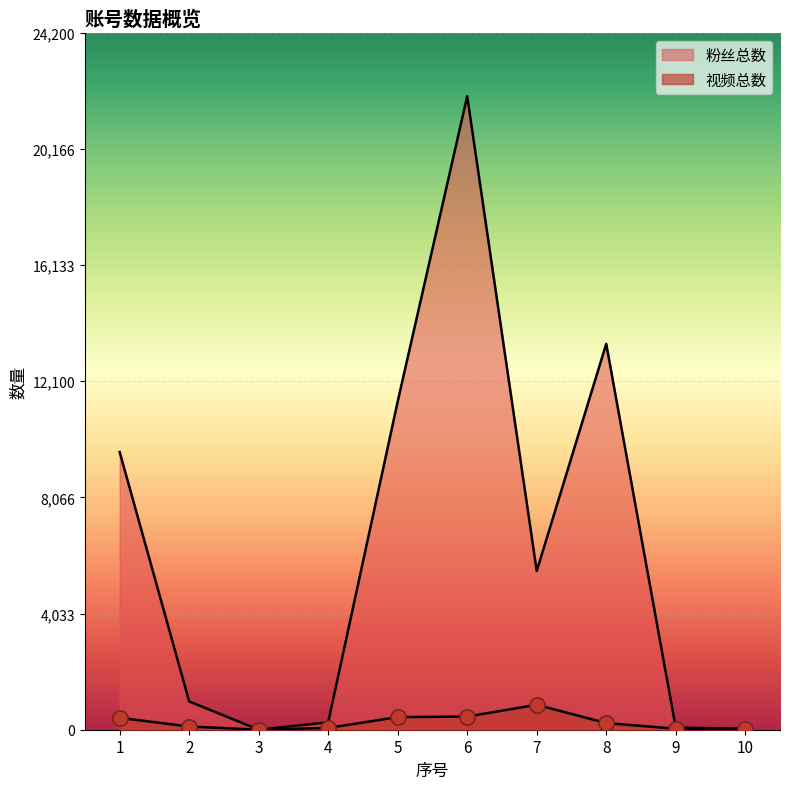

Which series has the largest Y range (max minus min)?

粉丝总数